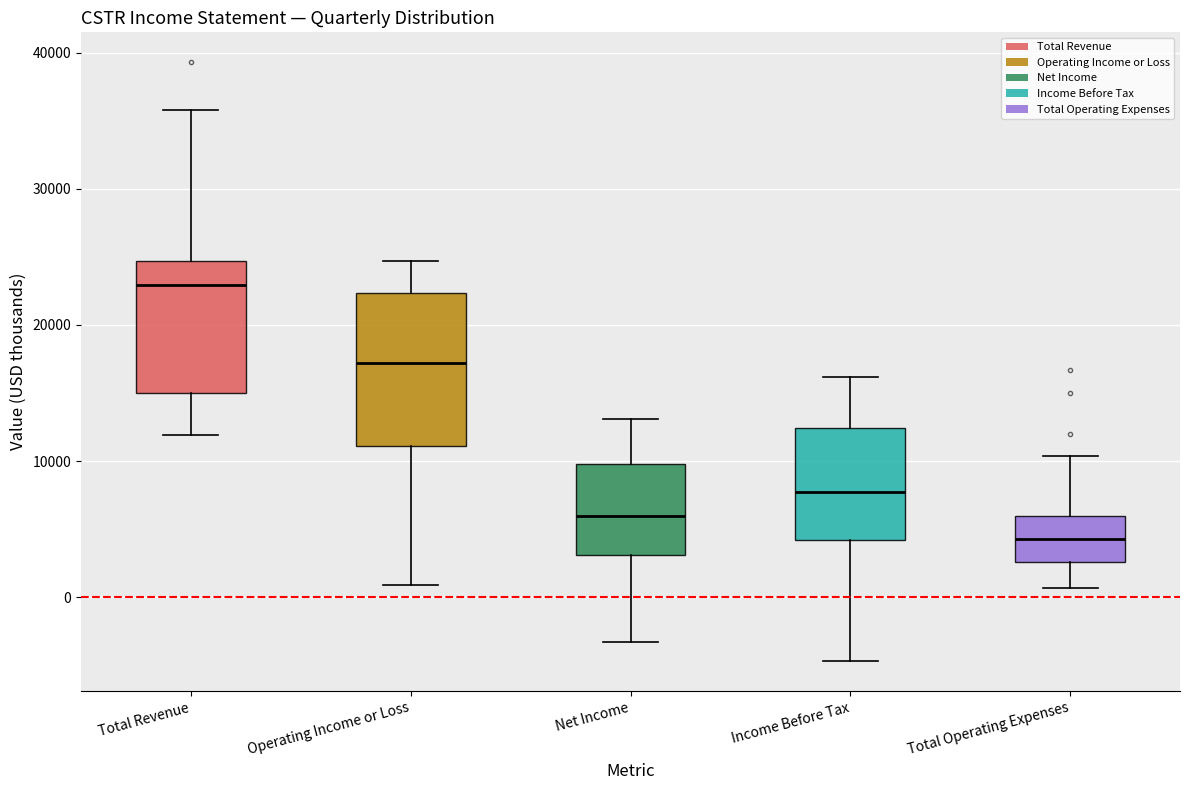

Reading left to right, read every box against the y-axis: the position of its median line, the range the box covers, and the ends of its whiskers. The values are not printed on the chart, so give them approximately, as read against the axis.

Total Revenue: median 23000, box 15000 to 25000, whiskers 12000 to 36000
Operating Income or Loss: median 17000, box 11000 to 22000, whiskers 1000 to 25000
Net Income: median 6000, box 3000 to 10000, whiskers -3000 to 13000
Income Before Tax: median 8000, box 4000 to 12000, whiskers -5000 to 16000
Total Operating Expenses: median 4000, box 3000 to 6000, whiskers 1000 to 10000